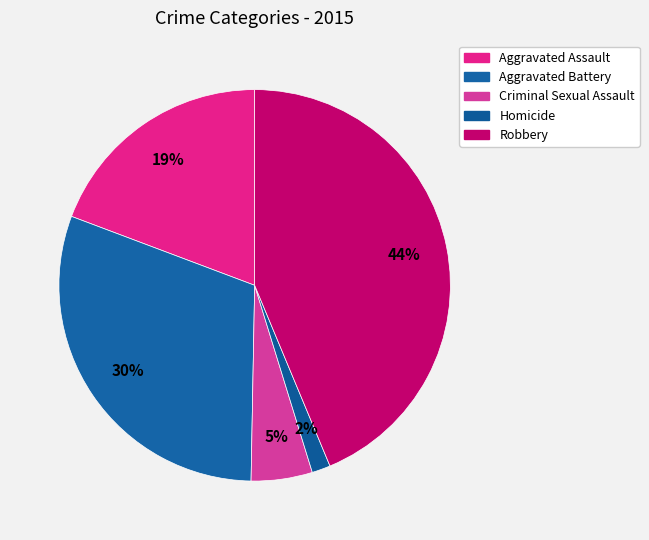

What percentage is the Robbery slice, to the nearest percent?

44%